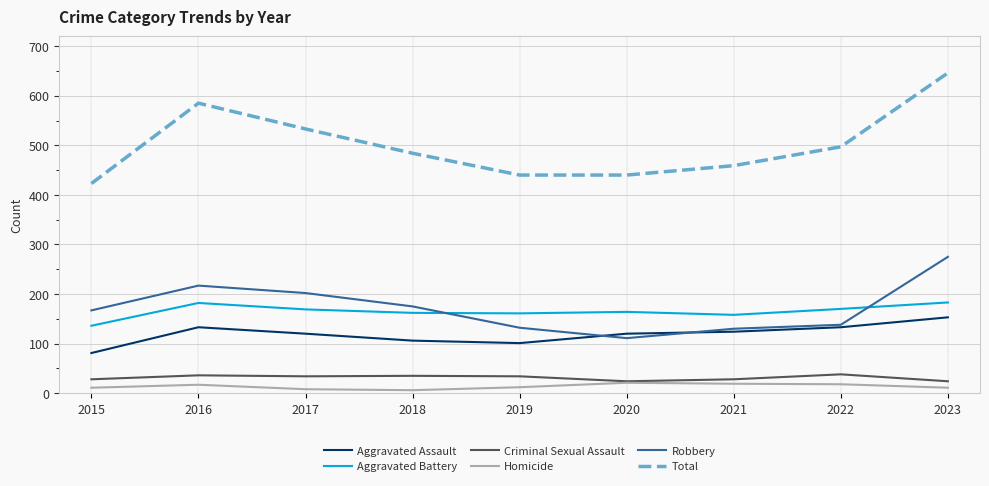

In Homicide, how many points are lower than both neighbors (excluding endpoints)?

1